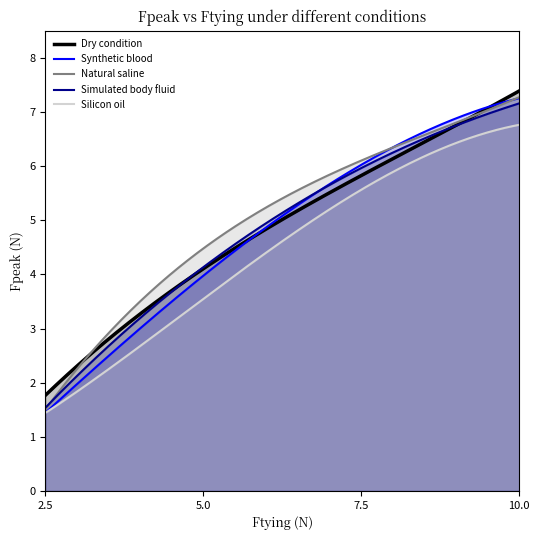

True or false: Silicon oil has a value of 1.4 at 2.5.

True